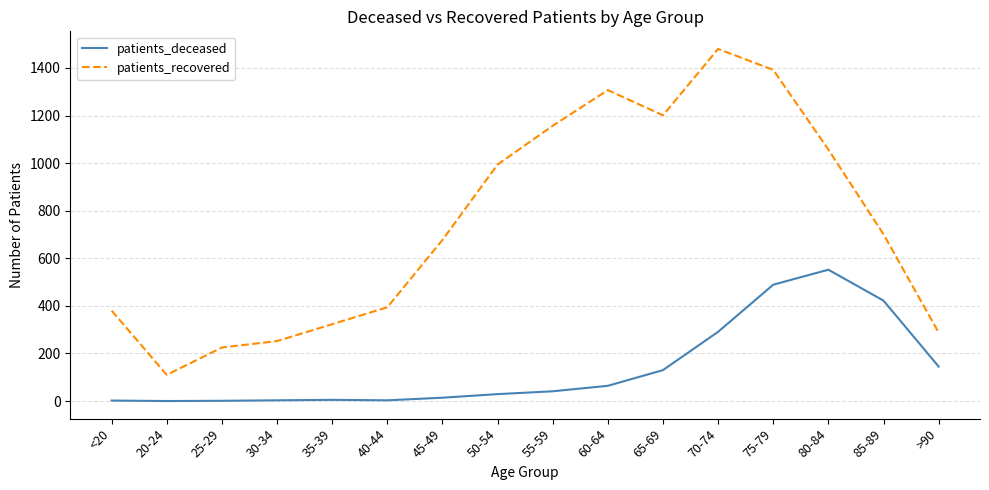

At which category does patients_recovered reach its first local valley?

20-24